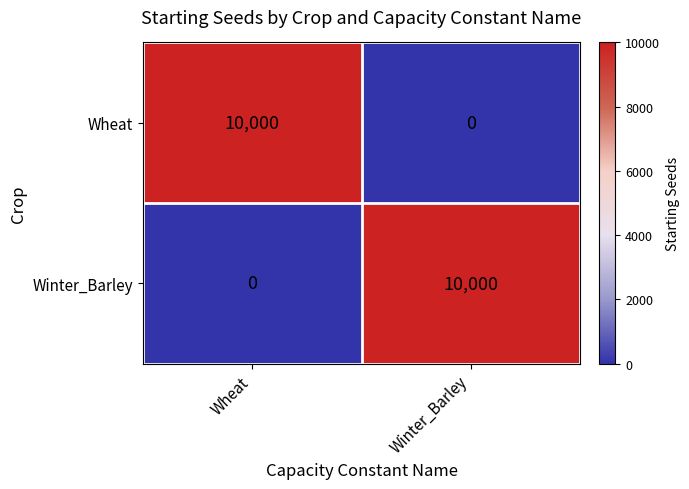

What is the difference between the highest and lowest values at Wheat?

10000